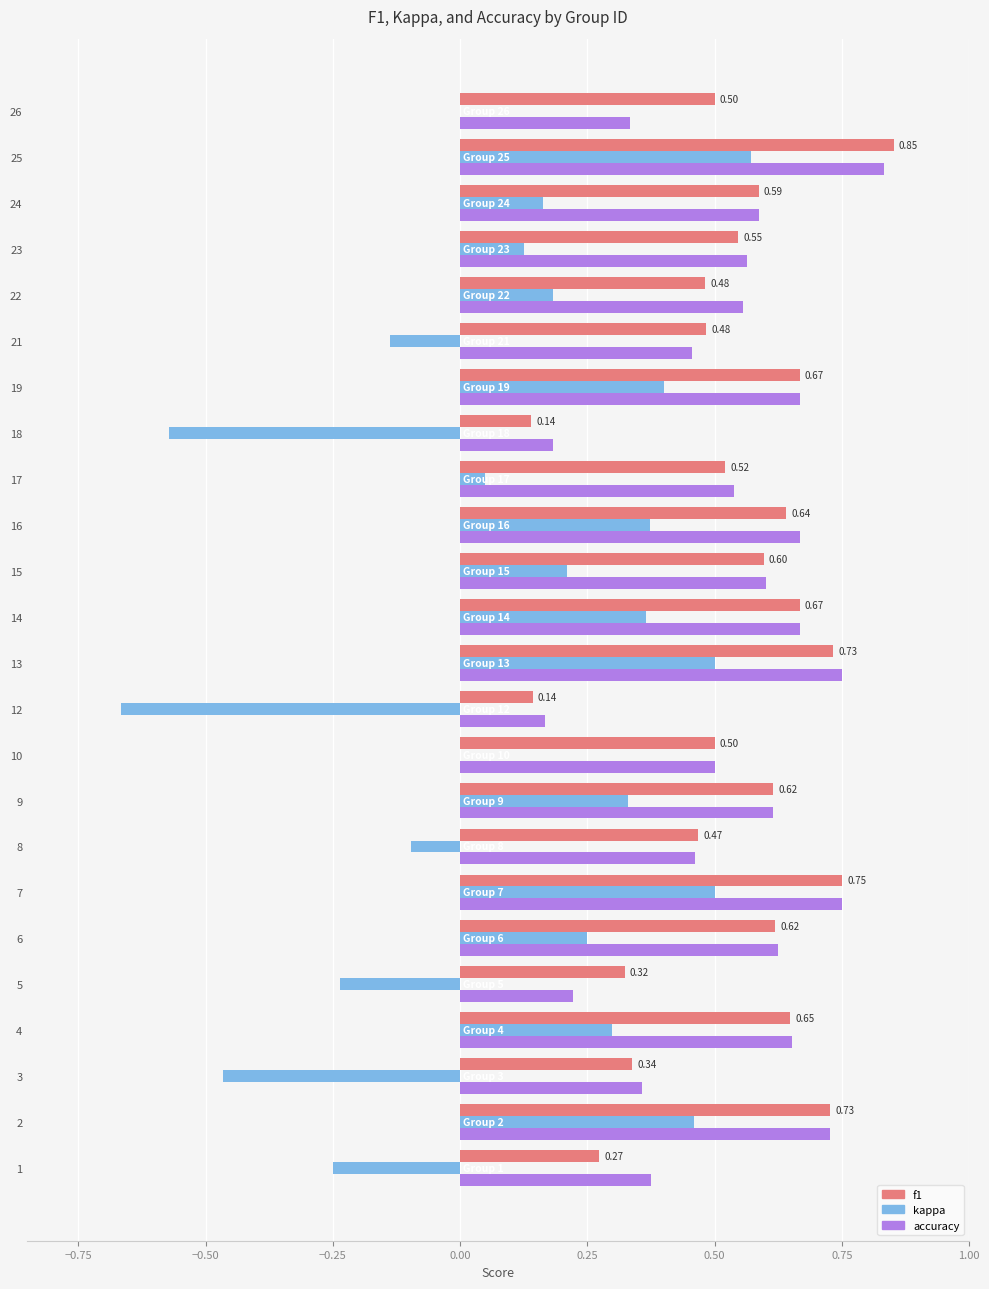

What is the sum of the accuracy values at 21 and 16?

1.1